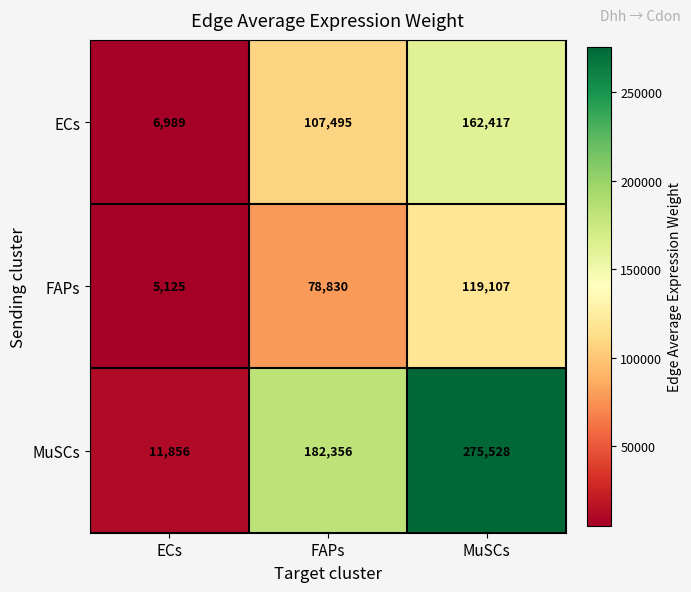

What is the minimum value shown in the chart?

5125